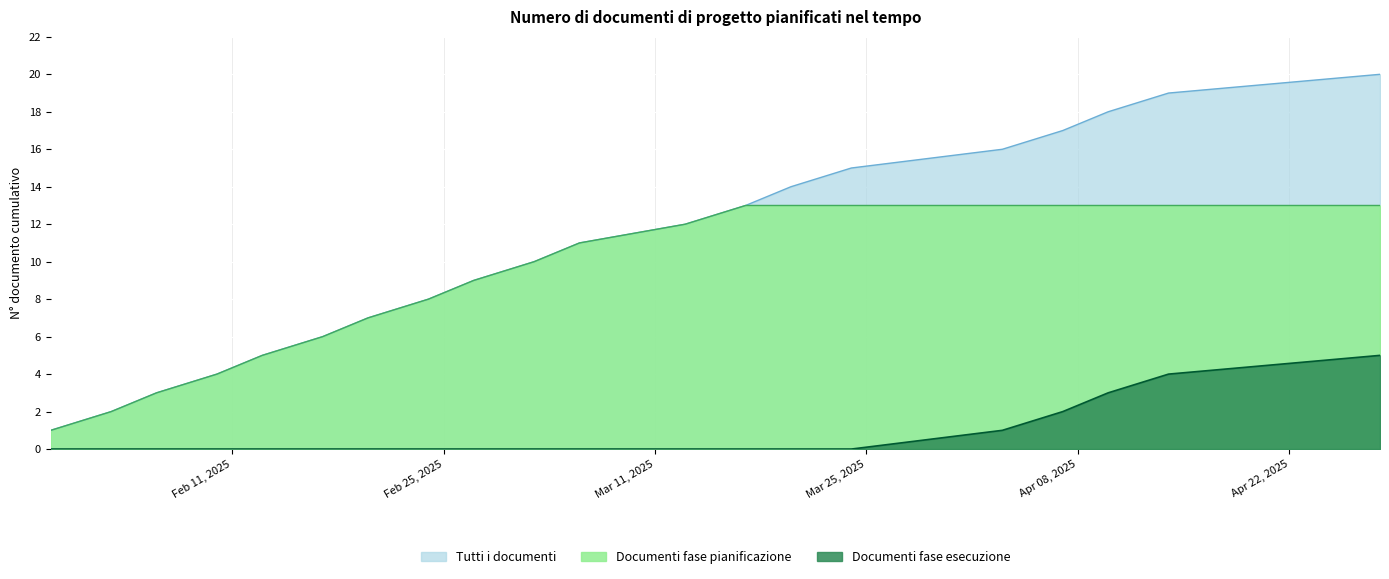

Reading left to right, what are all the values shown in this chart?

1	2	3	4	5	6	7	8	9	10	11	12	13	14	15	16	17	18	19	20